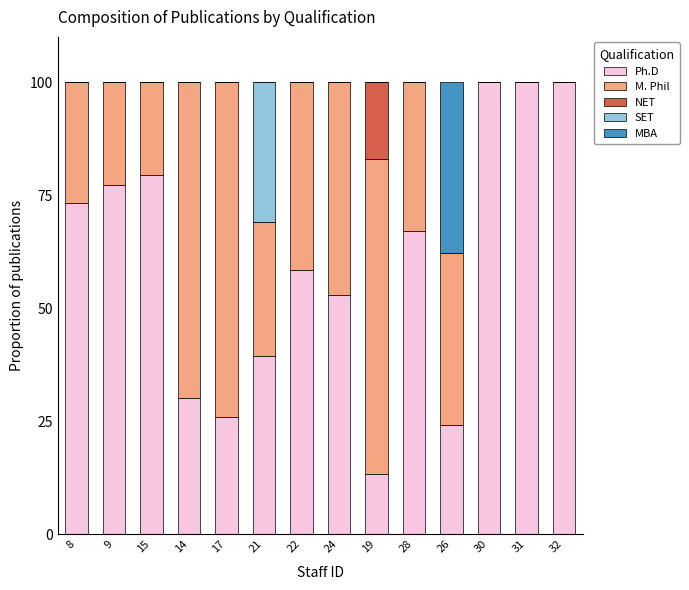

How many values in the Ph.D series exceed 66?

7